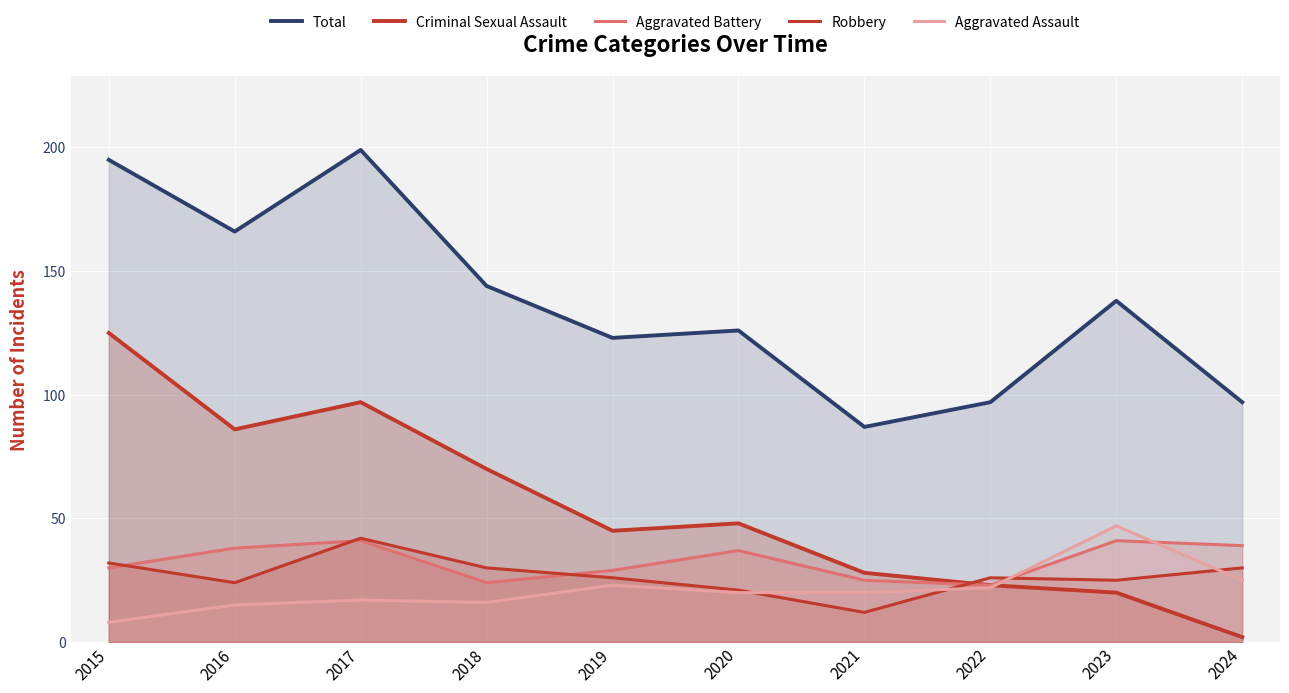

In Aggravated Assault, how many points are lower than both neighbors (excluding endpoints)?

1